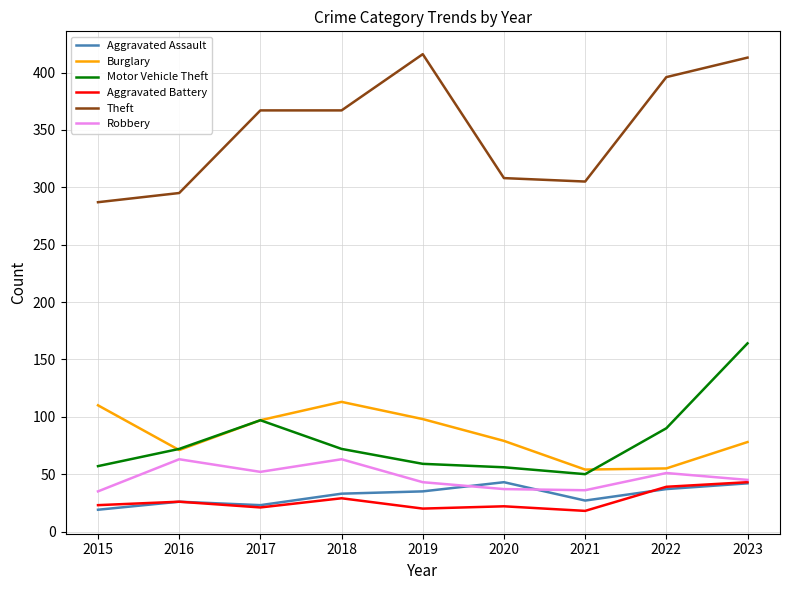

What are all the series names shown in the legend?

Aggravated Assault, Burglary, Motor Vehicle Theft, Aggravated Battery, Theft, Robbery